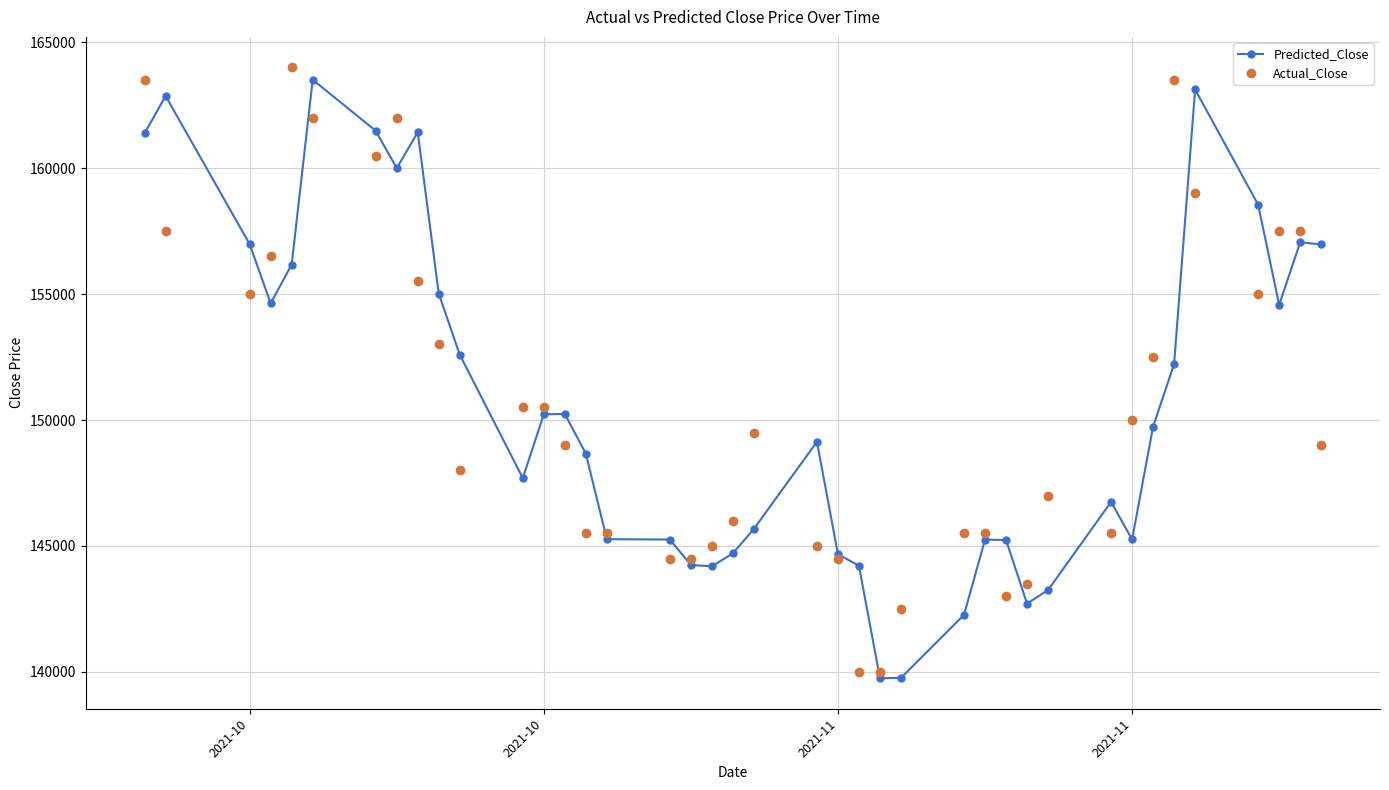

What is the value of the Actual_Close point at the 18th from the left?

144500.0